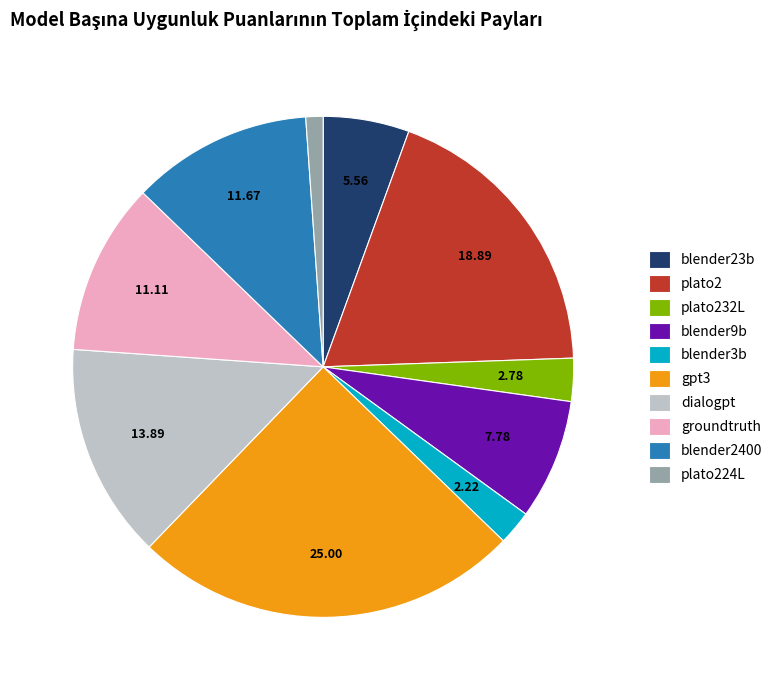

Which slice is the smallest?

plato224L